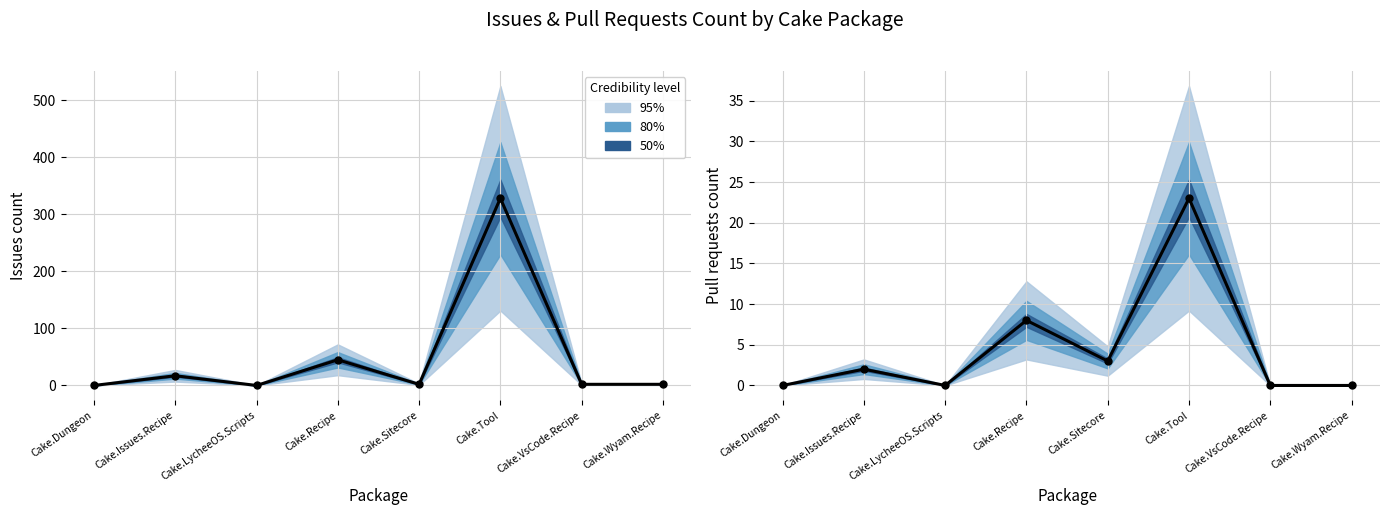

What is the change in value from Cake.Dungeon to Cake.Sitecore?

+3